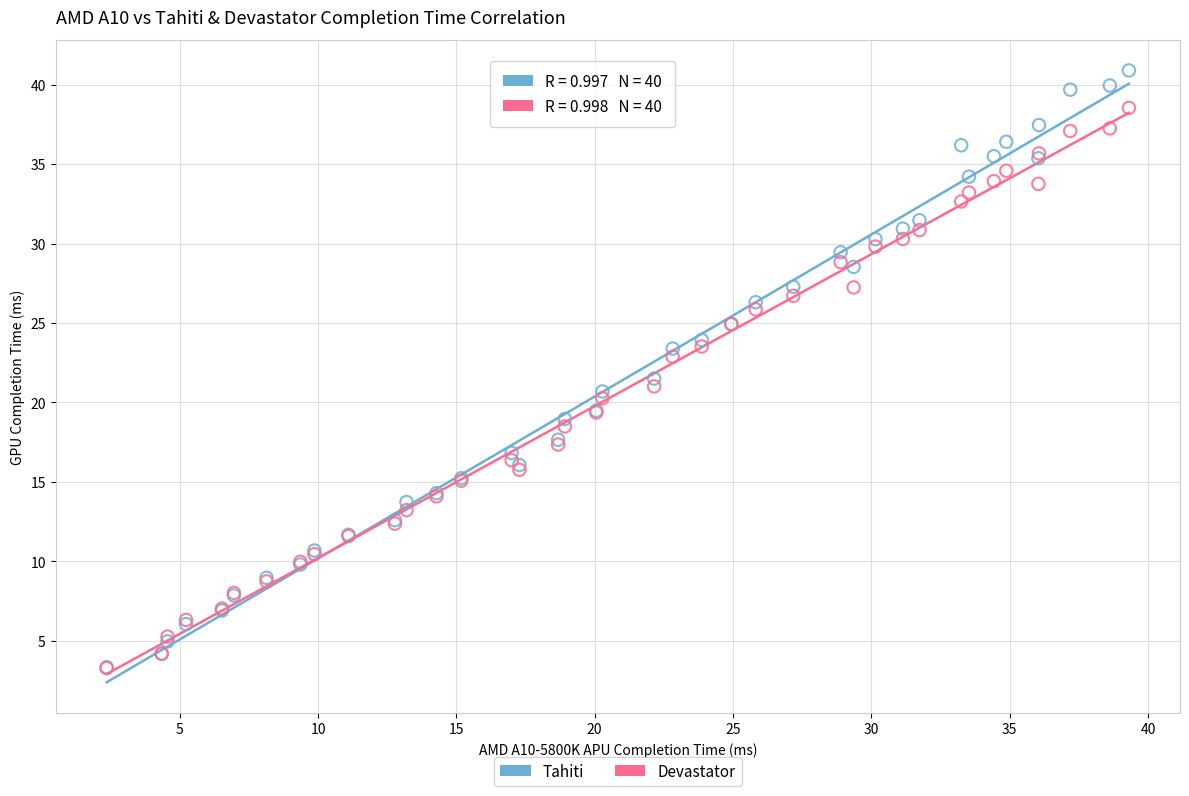

What are all the series names shown in the legend?

Tahiti, Devastator